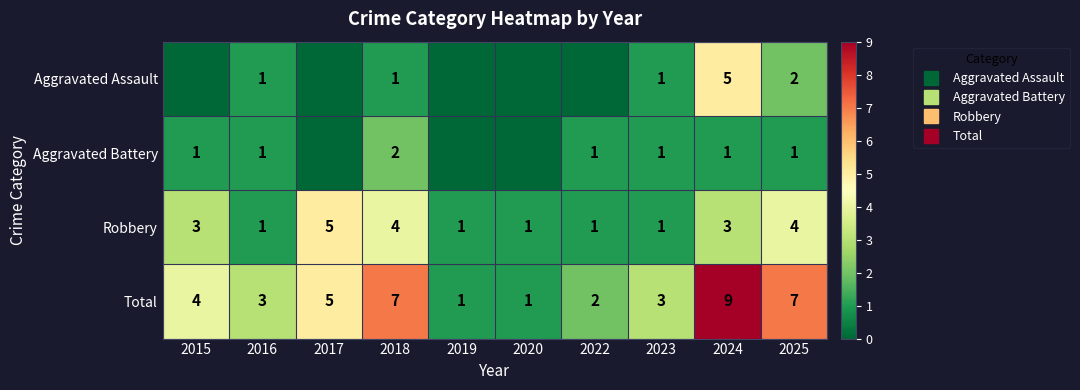

Is it true that Aggravated Battery equals 1 at 2025?

False